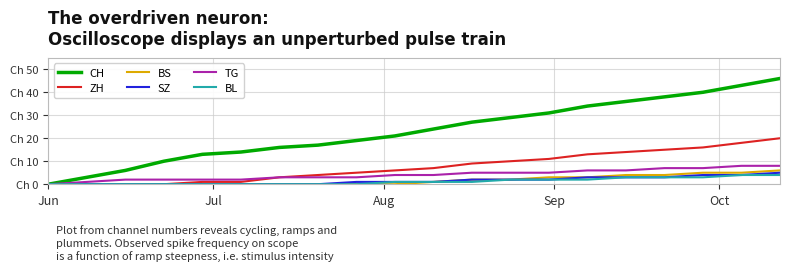

What are all the series names shown in the legend?

CH, ZH, BS, SZ, TG, BL